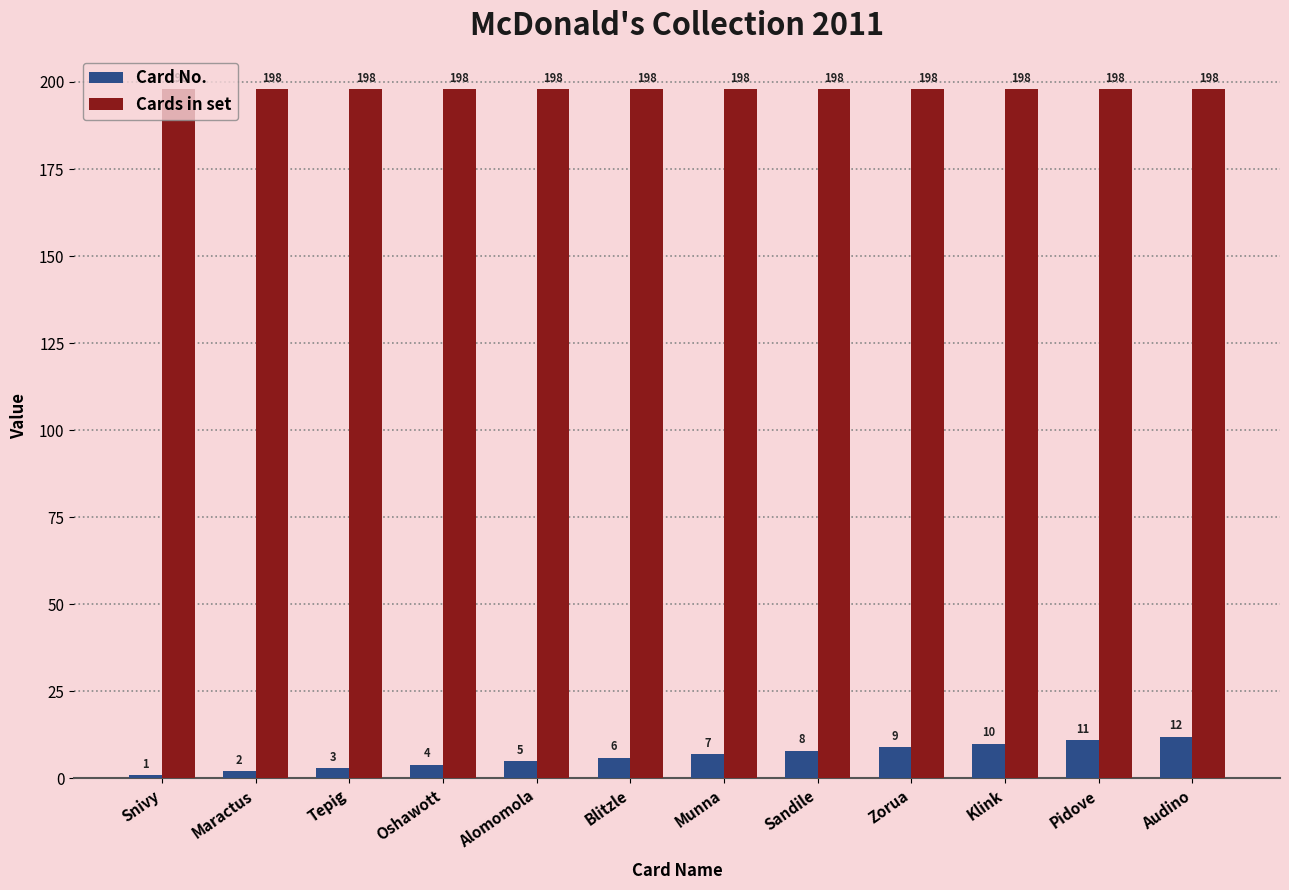

At which category does the chart reach its minimum across all series?

Snivy